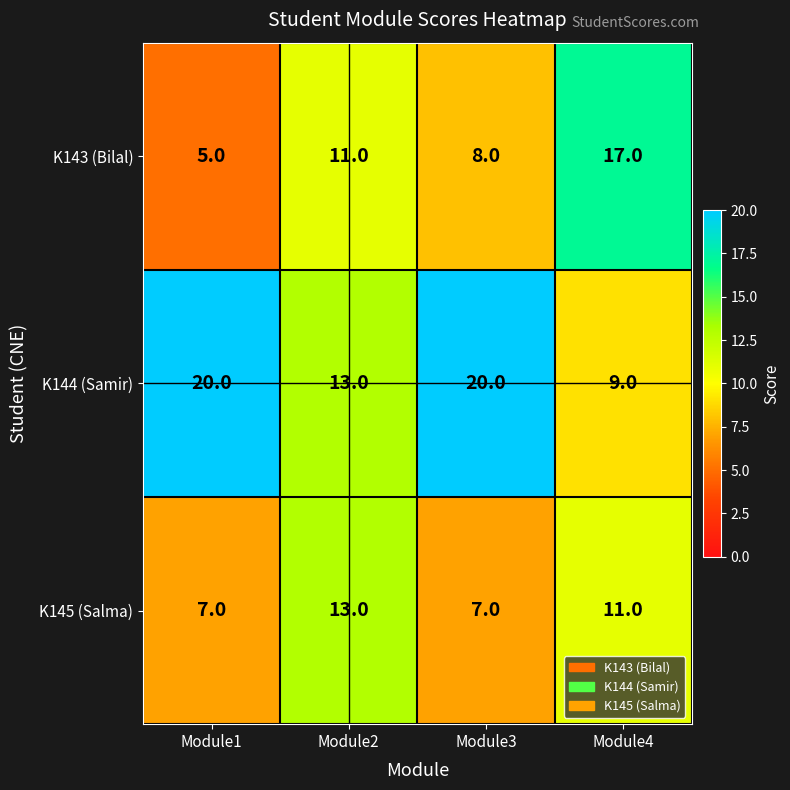

The value of K145 (Salma) at Module3 is 2. True or false?

False